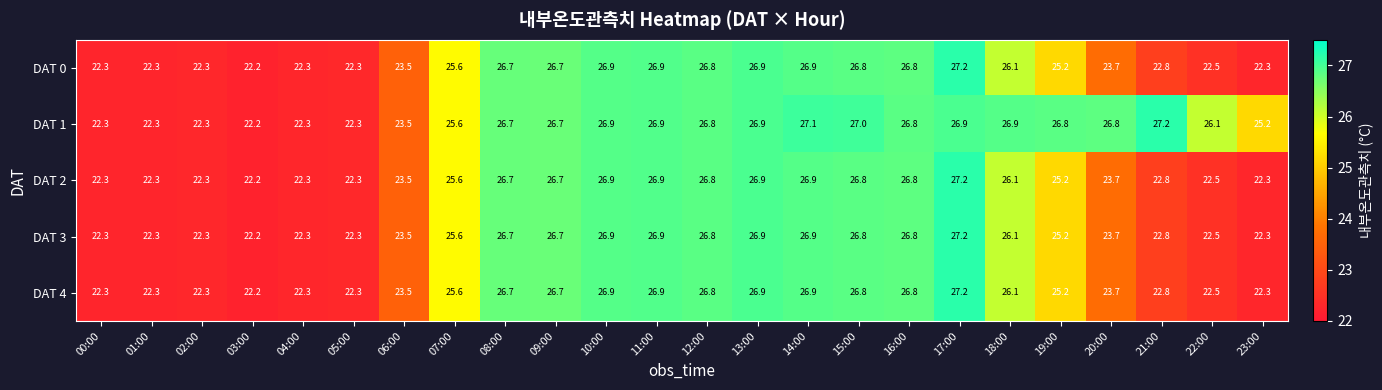

What is the total value across all series at 11:00?

134.5